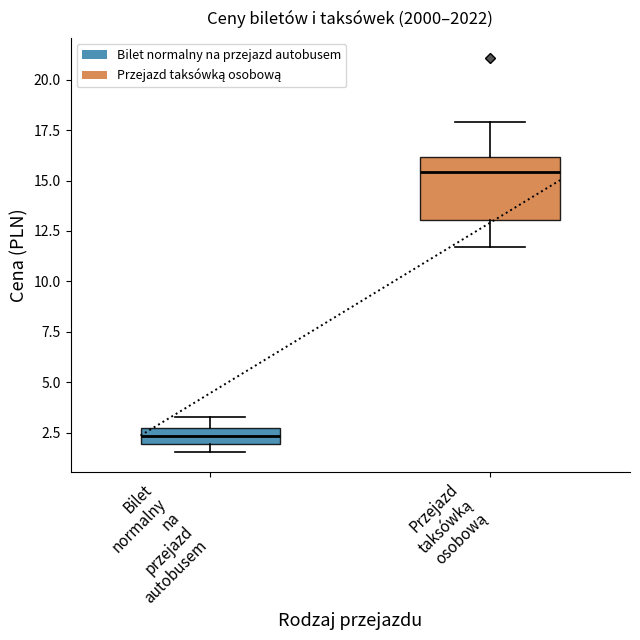

Comparing the boxes themselves (not the whiskers), which one is the tallest?

Przejazd taksówką osobową